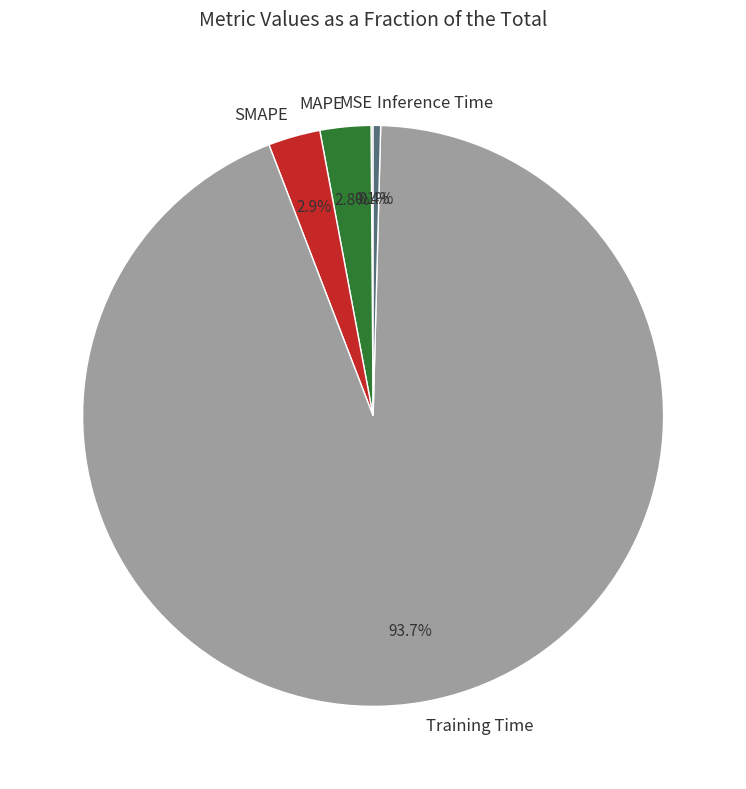

How much of the chart is everything except SMAPE?

97.1%